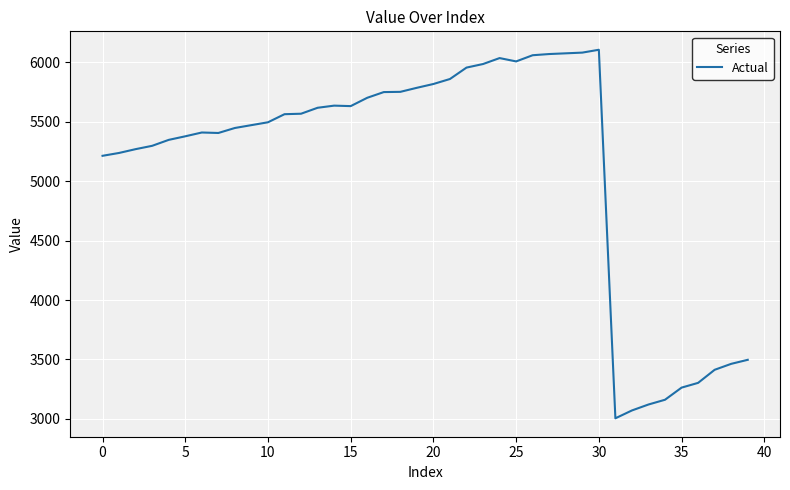

What is the maximum value shown in the chart?

6105